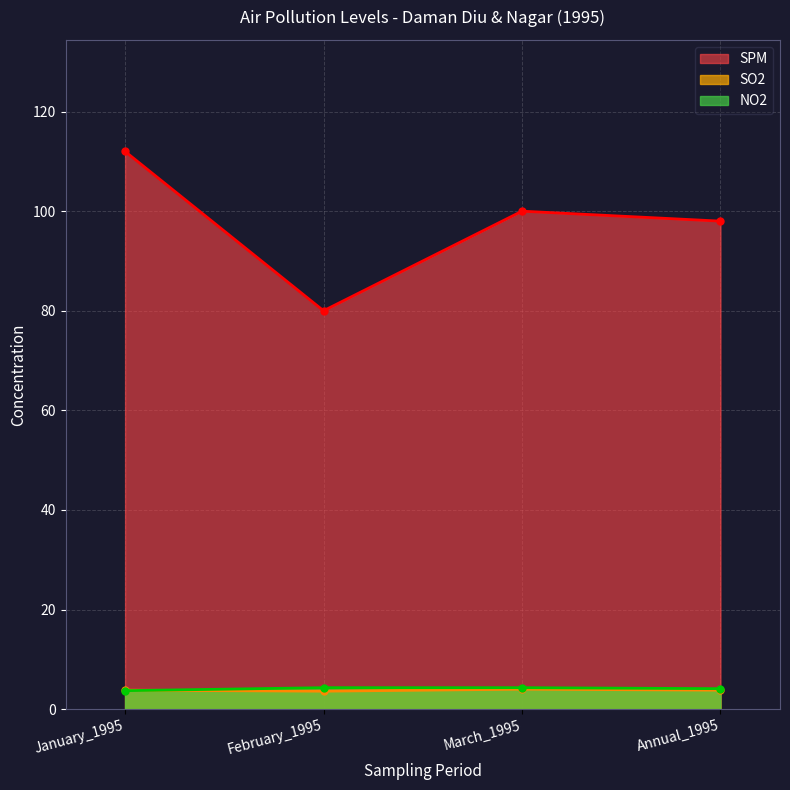

Reading left to right, extract all data points from this chart.

SPM: 112.0	80.0	100.0	98.0
SO2: 3.8	3.6	4.0	3.8
NO2: 3.7	4.3	4.3	4.1